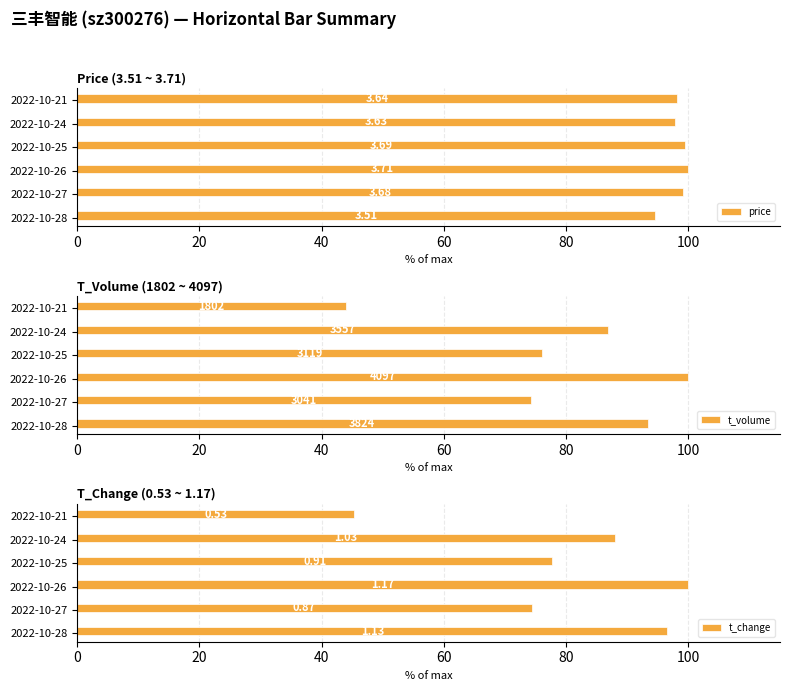

What is the minimum value shown in the chart?

44.0